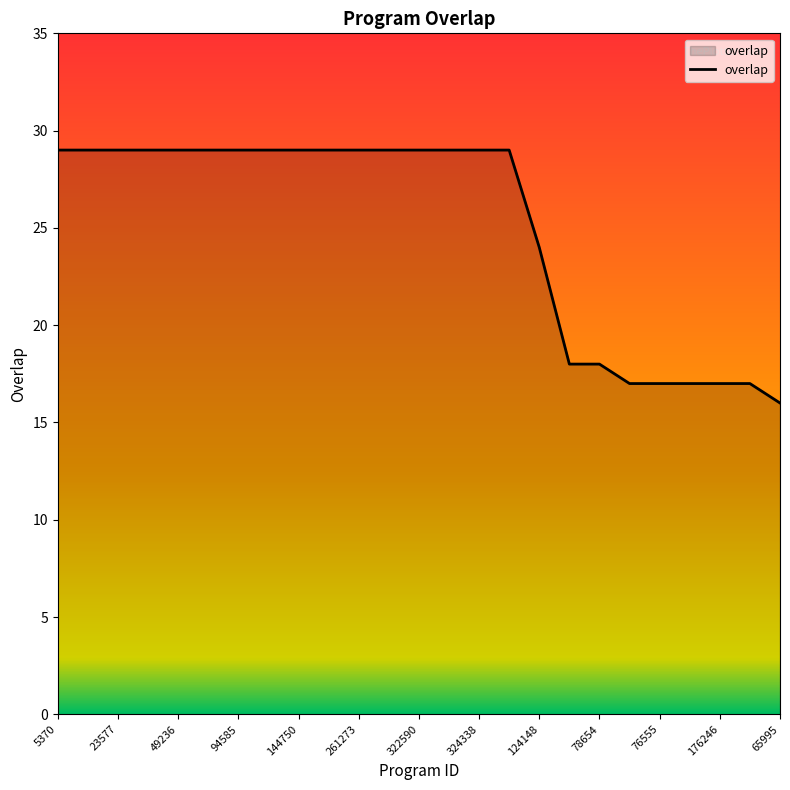

Reading left to right, what are all the values shown in this chart?

29	29	29	29	29	29	29	29	29	29	29	29	29	29	29	29	24	18	18	17	17	17	17	17	16